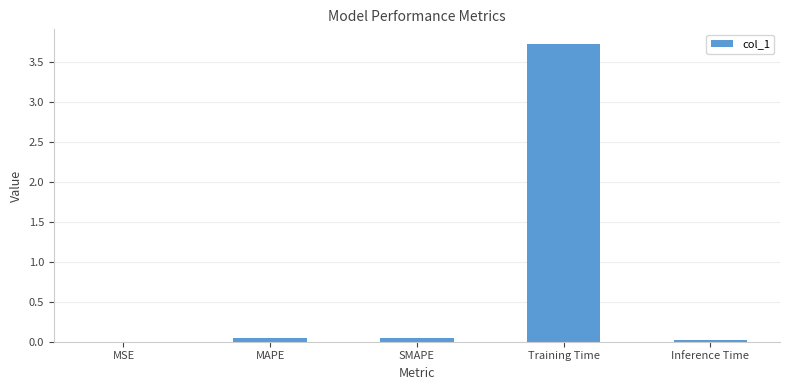

Are the bars grouped side by side (vs. stacked)?

No